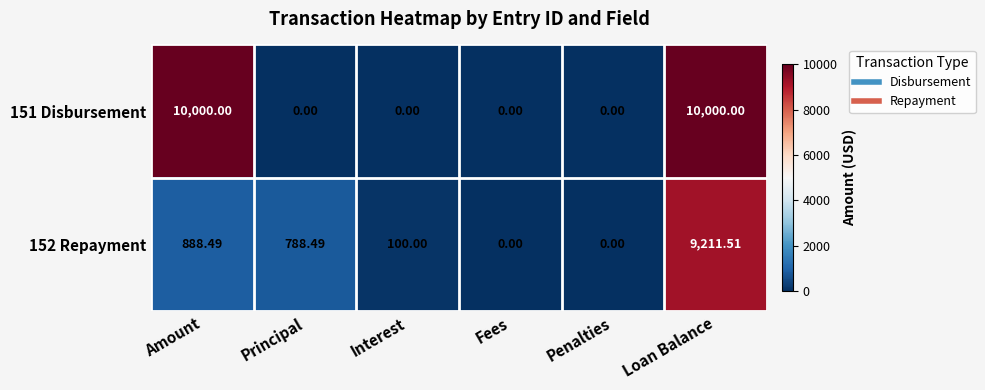

At which label is 152 Repayment closest to 4605?

Amount